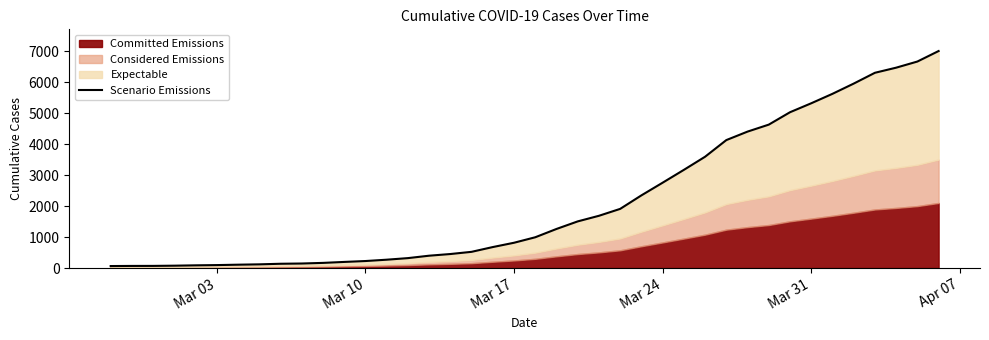

True or false: the data has more than 0 interior local peaks.

False